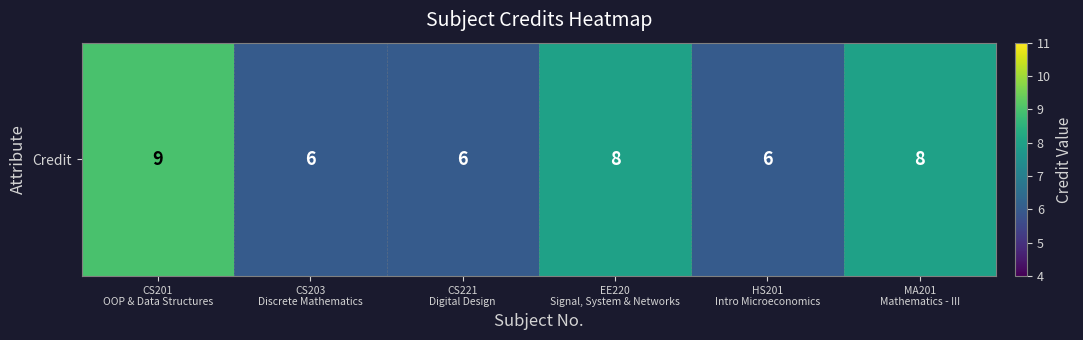

Which has a higher value, CS221
Digital Design or HS201
Intro Microeconomics?

CS221
Digital Design